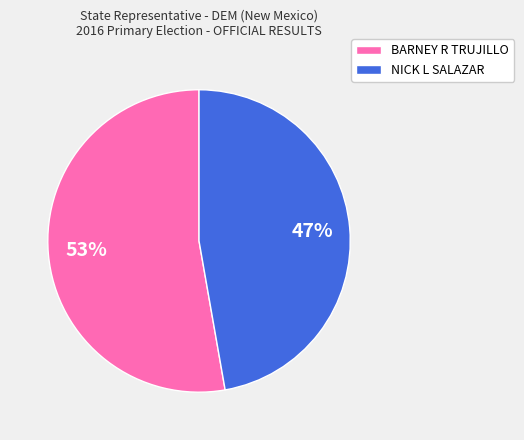

Combined, do NICK L SALAZAR and BARNEY R TRUJILLO account for over 50%?

Yes